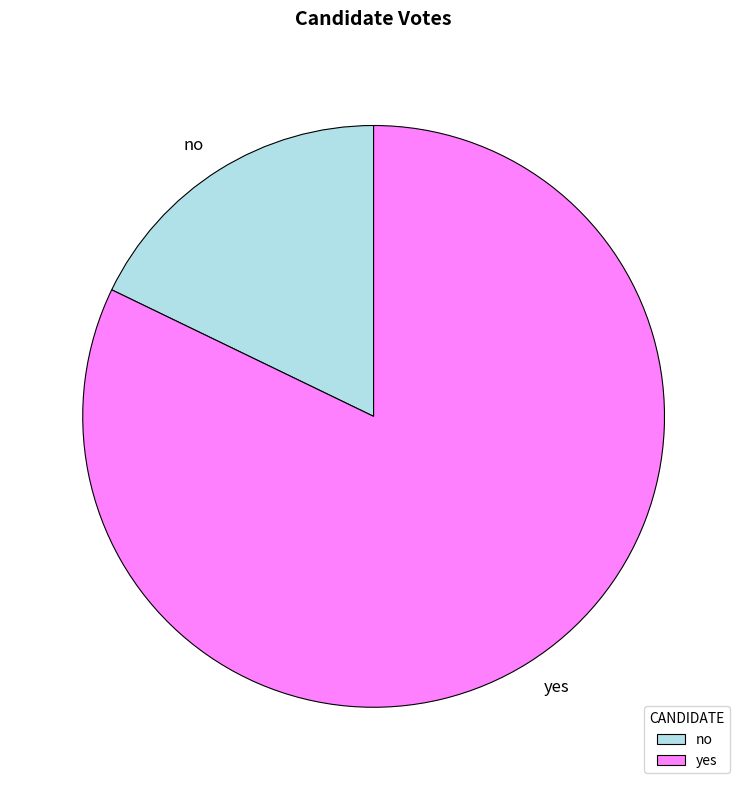

How many slices are in this pie chart?

2